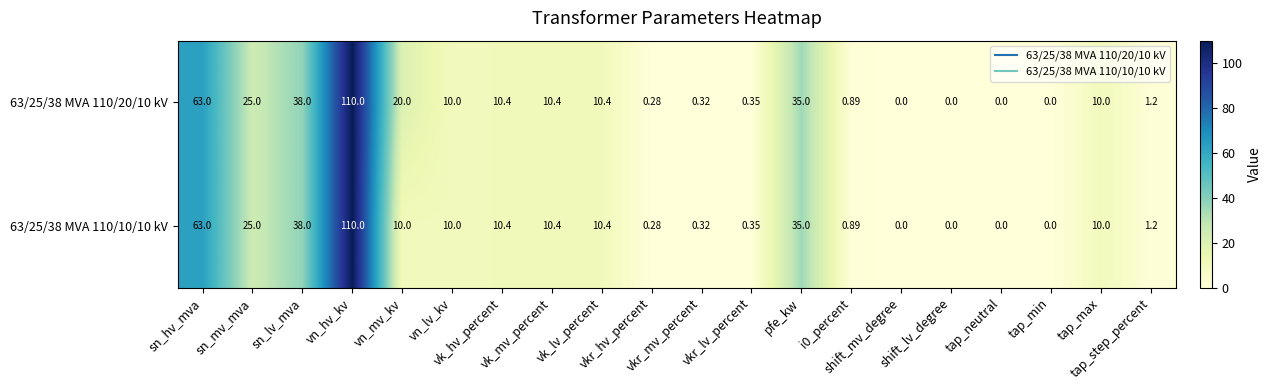

Between tap_min and tap_step_percent, which series saw the biggest shift?

63/25/38 MVA 110/20/10 kV